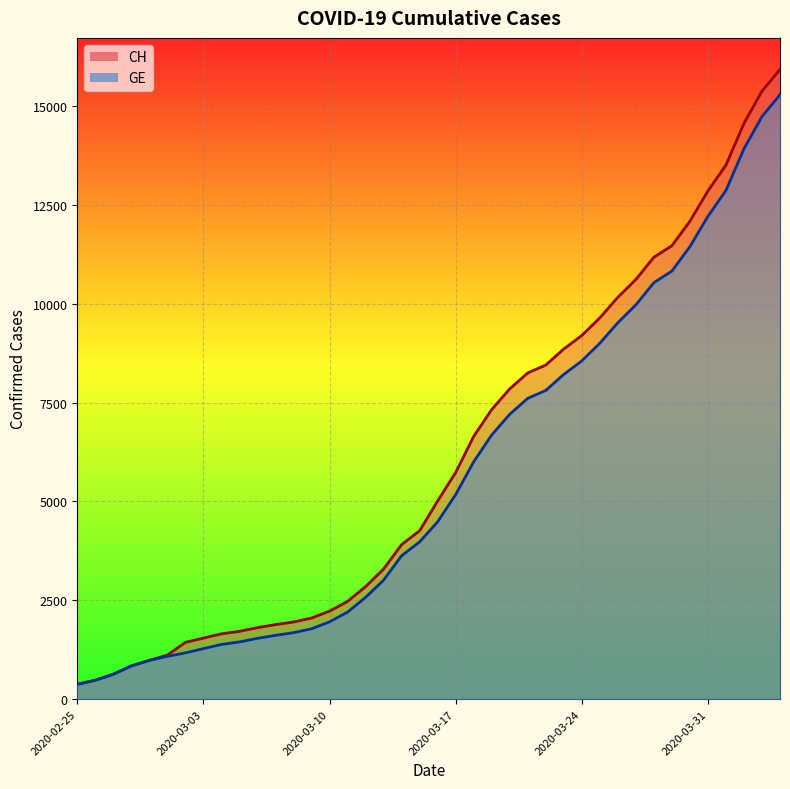

Is it true that CH equals 1902 at 17?

False